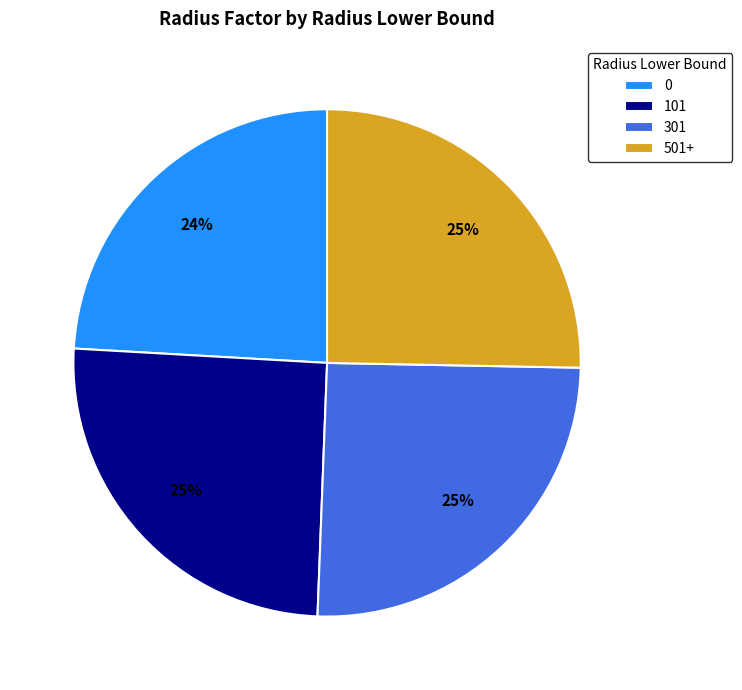

True or false: 101 accounts for 25% of the total.

True